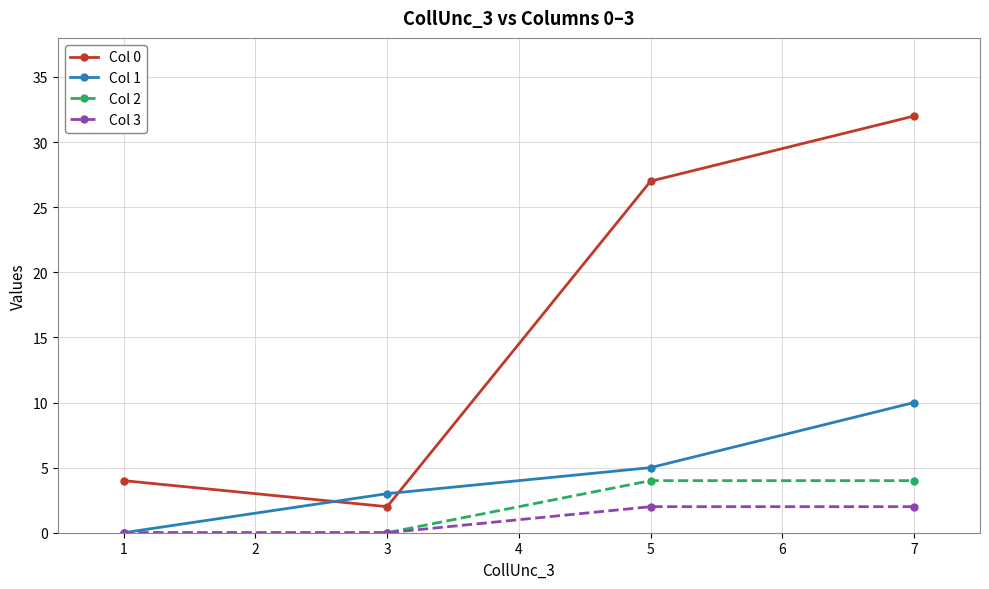

What is the total value across all series at 7?

48